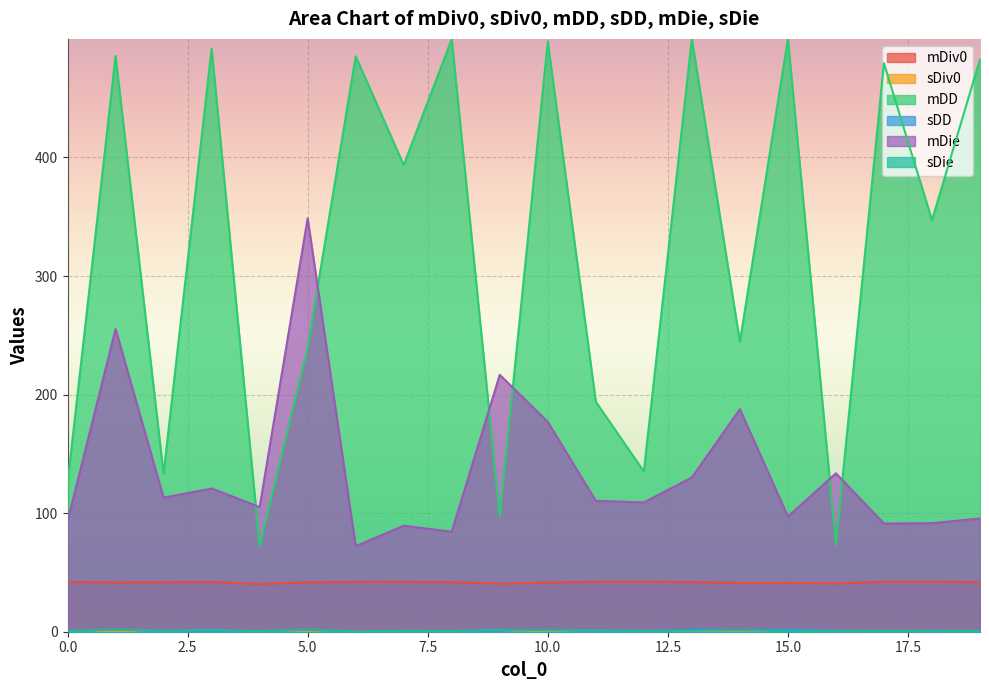

Reading left to right, transcribe all the data shown in this chart.

mDiv0: 0=41.9	1=41.5	2=41.6	3=41.9	4=40.3	5=41.6	6=42.0	7=42.0	8=41.7	9=40.6	10=41.4	11=42.0	12=42.1	13=41.8	14=41.1	15=41.1	16=40.7	17=42.1	18=42.1	19=41.8
sDiv0: 0=0.2	1=0.2	2=0.2	3=0.3	4=0.2	5=0.2	6=0.2	7=0.2	8=0.2	9=0.2	10=0.3	11=0.2	12=0.2	13=0.2	14=0.2	15=0.3	16=0.2	17=0.2	18=0.2	19=0.2
mDD: 0=125.0	1=485.4	2=133.2	3=491.7	4=72.3	5=239.4	6=485.4	7=393.6	8=499.7	9=97.0	10=497.7	11=194.0	12=135.1	13=500.0	14=244.5	15=500.0	16=73.5	17=479.5	18=347.1	19=482.8
sDD: 0=0.0	1=1.9	2=0.1	3=0.3	4=0.4	5=1.5	6=0.1	7=0.1	8=0.4	9=0.6	10=1.8	11=0.1	12=0.0	13=2.0	14=1.4	15=1.9	16=0.3	17=0.0	18=0.2	19=0.1
mDie: 0=93.1	1=255.3	2=113.1	3=120.8	4=105.1	5=348.7	6=72.1	7=89.4	8=84.4	9=216.6	10=177.0	11=110.4	12=109.0	13=130.1	14=187.7	15=97.1	16=133.6	17=91.2	18=91.5	19=95.5
sDie: 0=0.6	1=2.0	2=0.9	3=1.5	4=0.4	5=1.9	6=0.1	7=0.8	8=0.6	9=1.6	10=1.2	11=1.2	12=0.8	13=0.9	14=1.2	15=0.5	16=0.8	17=0.7	18=0.8	19=0.7